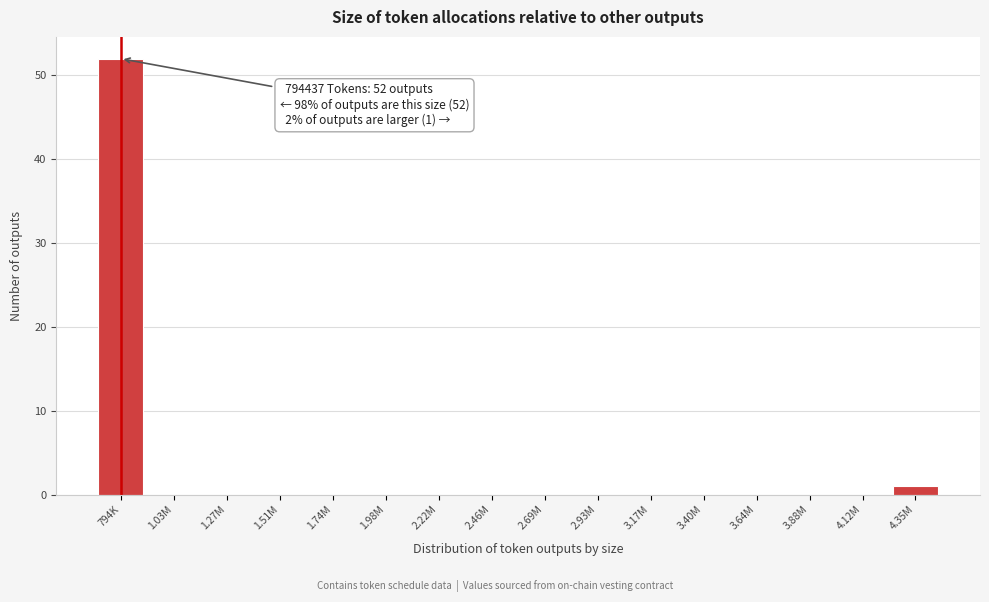

Reading left to right, transcribe all the data shown in this chart.

794K=52	1.03M=0	1.27M=0	1.51M=0	1.74M=0	1.98M=0	2.22M=0	2.46M=0	2.69M=0	2.93M=0	3.17M=0	3.40M=0	3.64M=0	3.88M=0	4.12M=0	4.35M=1